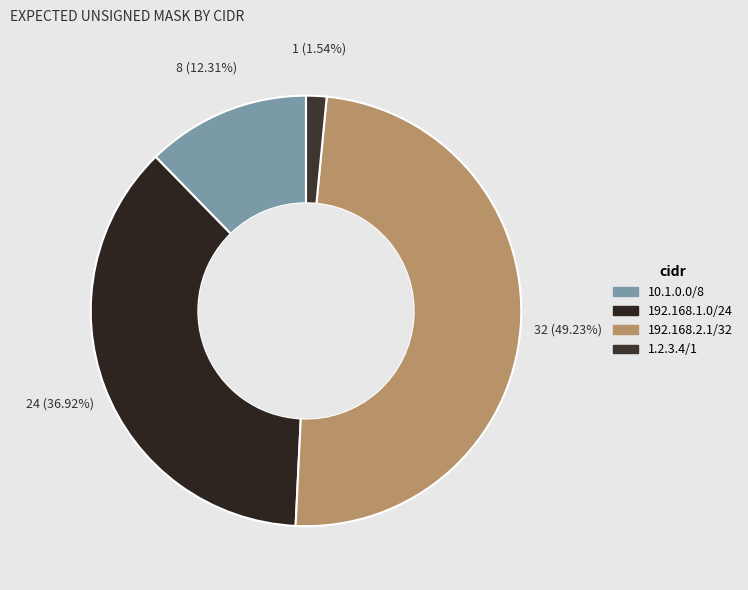

What is the smallest slice in the pie chart?

1.2.3.4/1